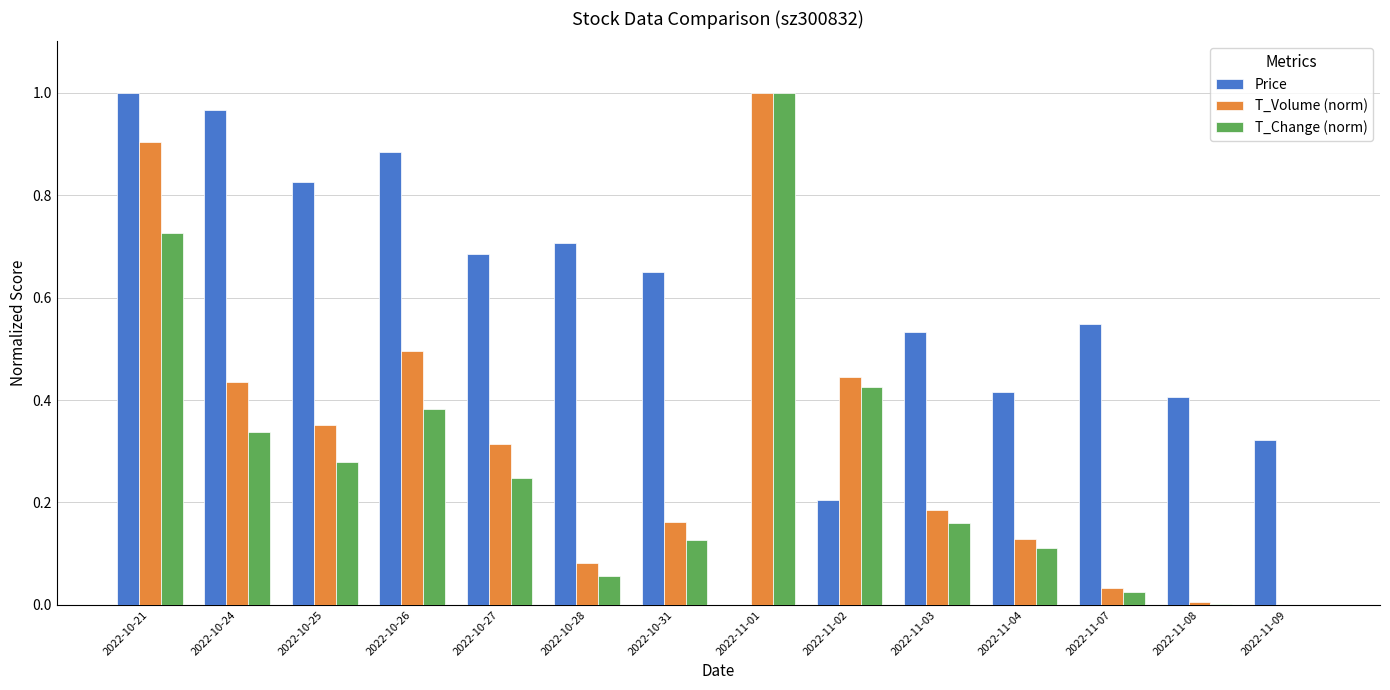

Is it true that T_Volume (norm) equals 0.4 at 2022-11-02?

True